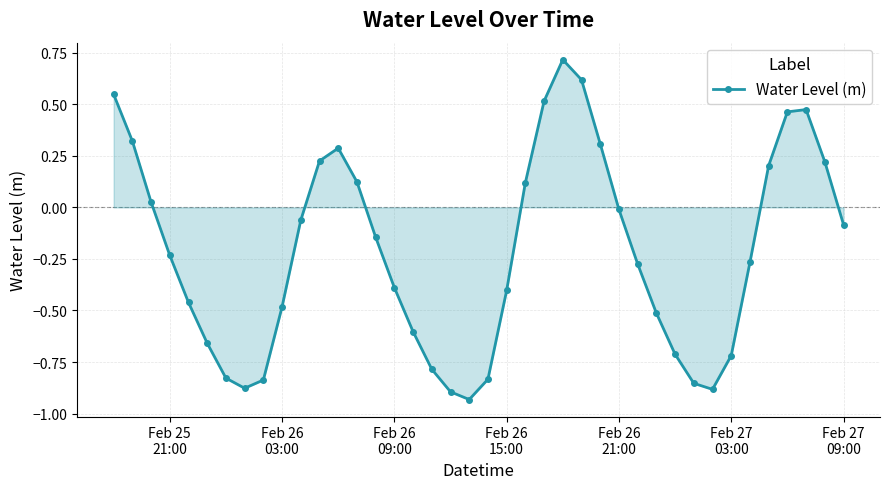

What is the value of the 17th point from the left?

-0.6